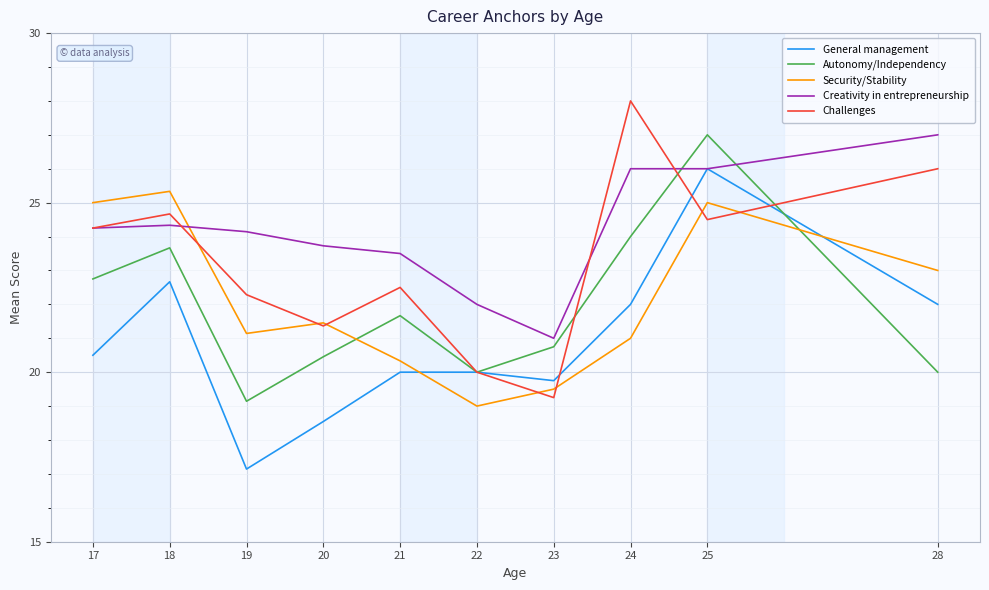

How many lines are shown in the chart?

5